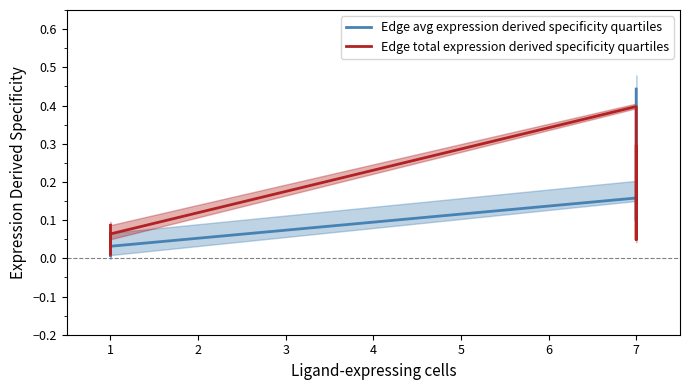

Which has a higher value, 1 or 7?

7